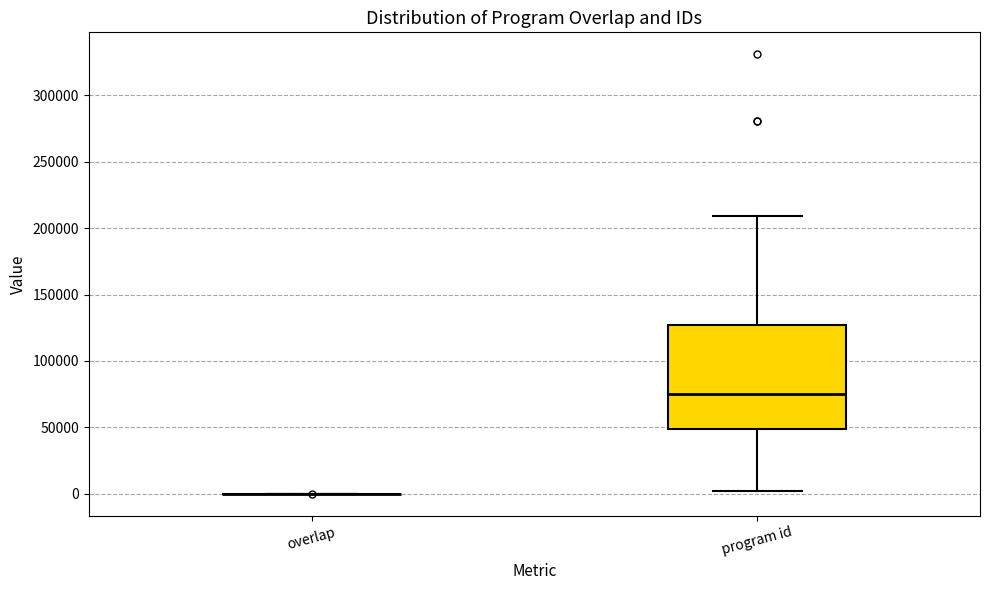

Comparing the boxes themselves (not the whiskers), which one is the tallest?

program id